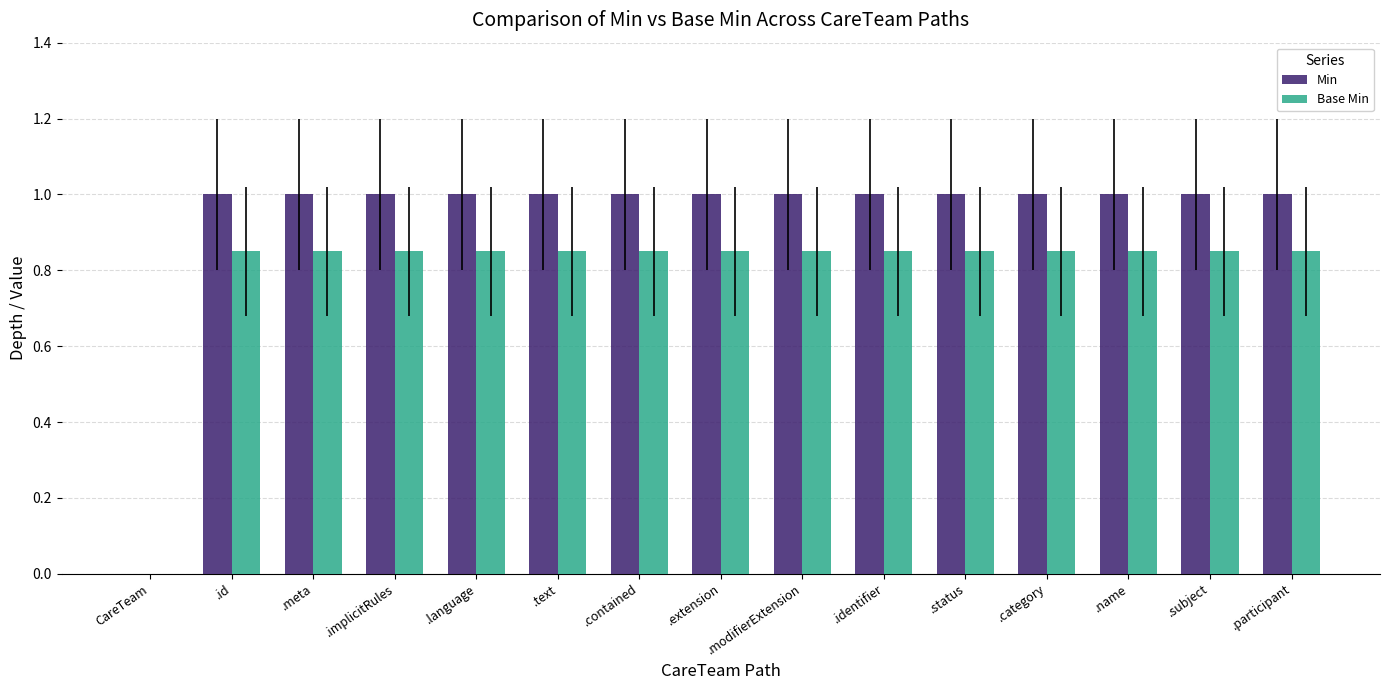

What is the greatest value displayed?

1.0